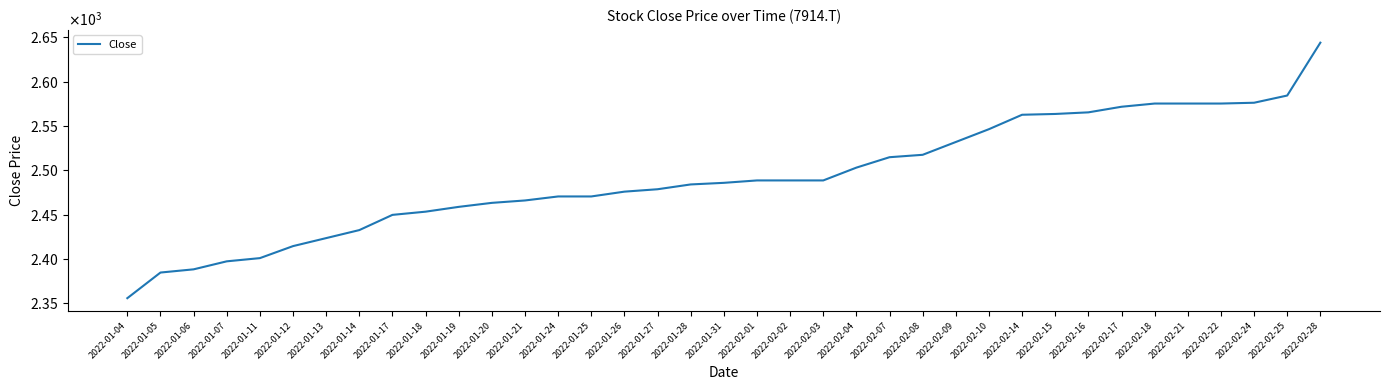

What is the value of the 5th point from the left?

2400.9